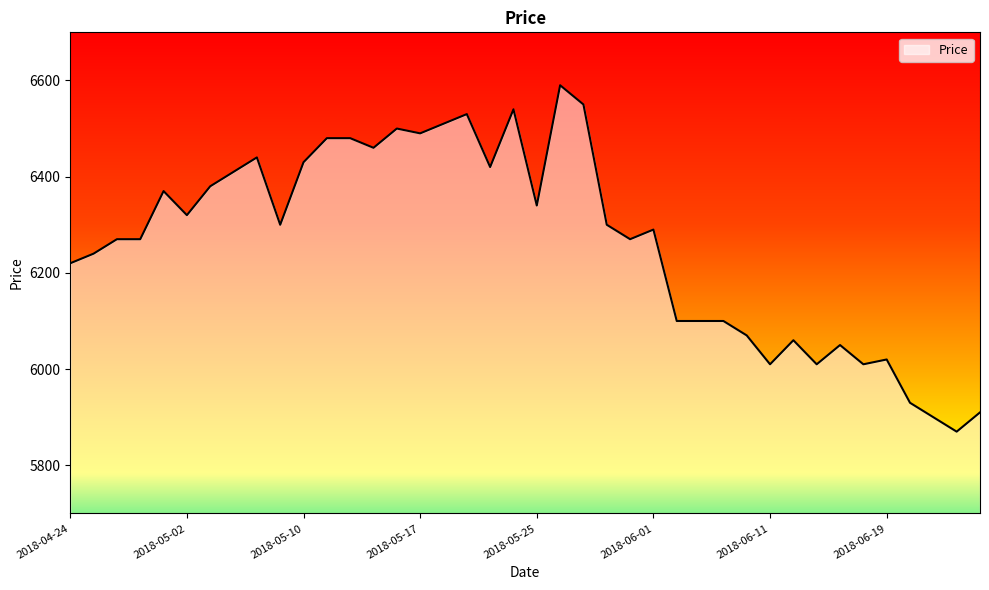

What is the smallest value displayed?

5870